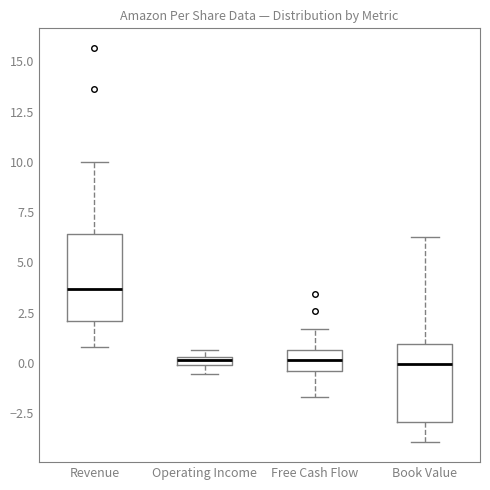

Which box has the highest median line?

Revenue